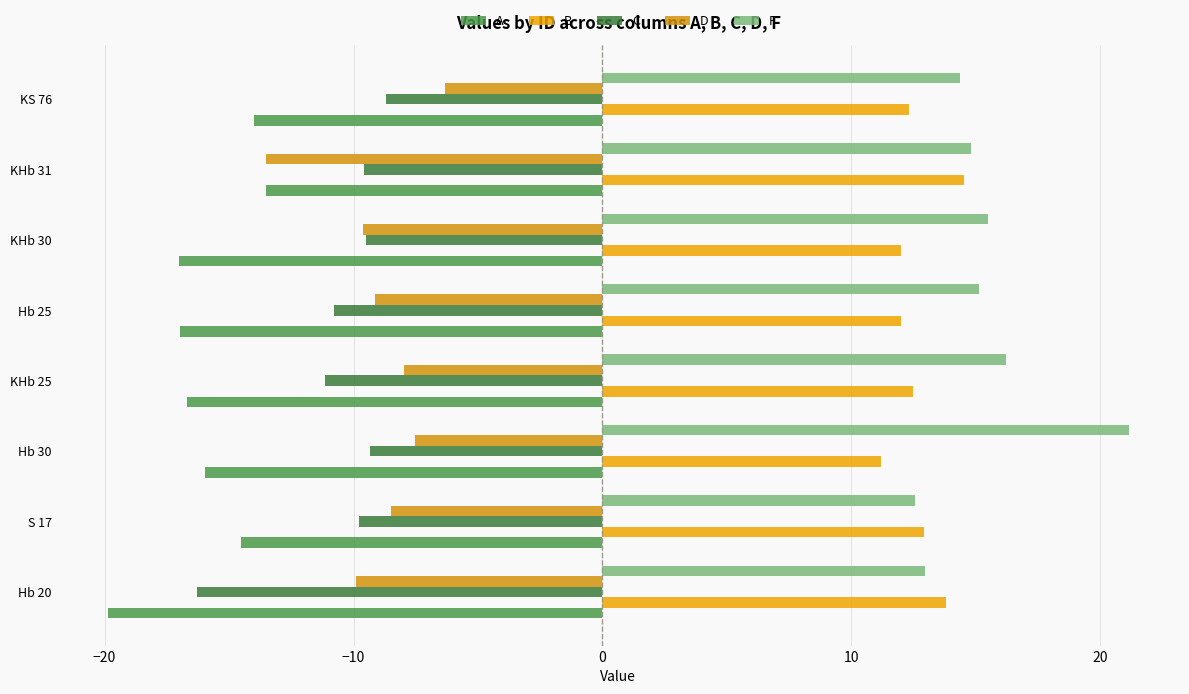

Reading left to right, transcribe all the data shown in this chart.

A: -19.9	-14.5	-16.0	-16.7	-17.0	-17.0	-13.5	-14.0
B: 13.8	12.9	11.2	12.5	12.0	12.0	14.5	12.3
C: -16.3	-9.8	-9.3	-11.1	-10.8	-9.5	-9.6	-8.7
D: -9.9	-8.5	-7.5	-8.0	-9.1	-9.6	-13.5	-6.3
F: 12.9	12.6	21.1	16.2	15.1	15.5	14.8	14.4